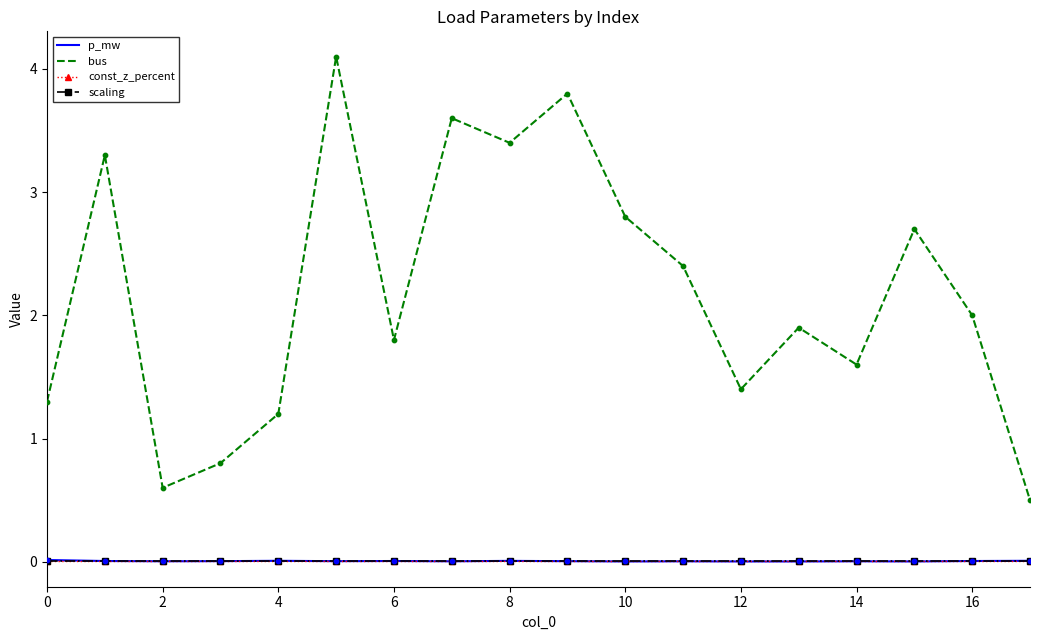

Which series has the largest total across all categories?

bus